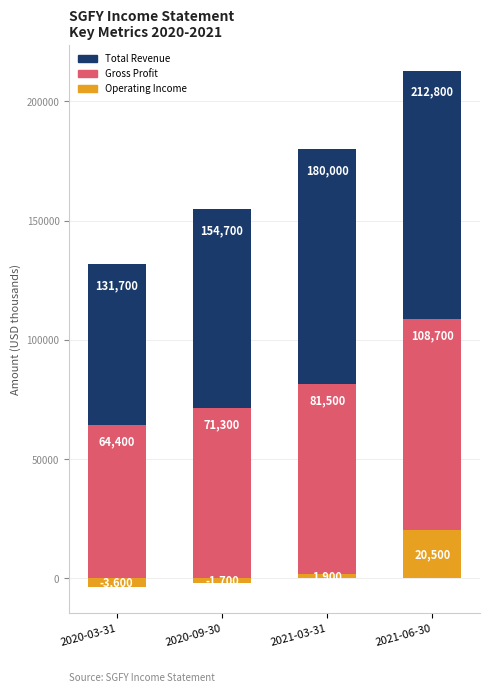

List the series in order of their peak value, lowest first.

Operating Income, Gross Profit, Total Revenue